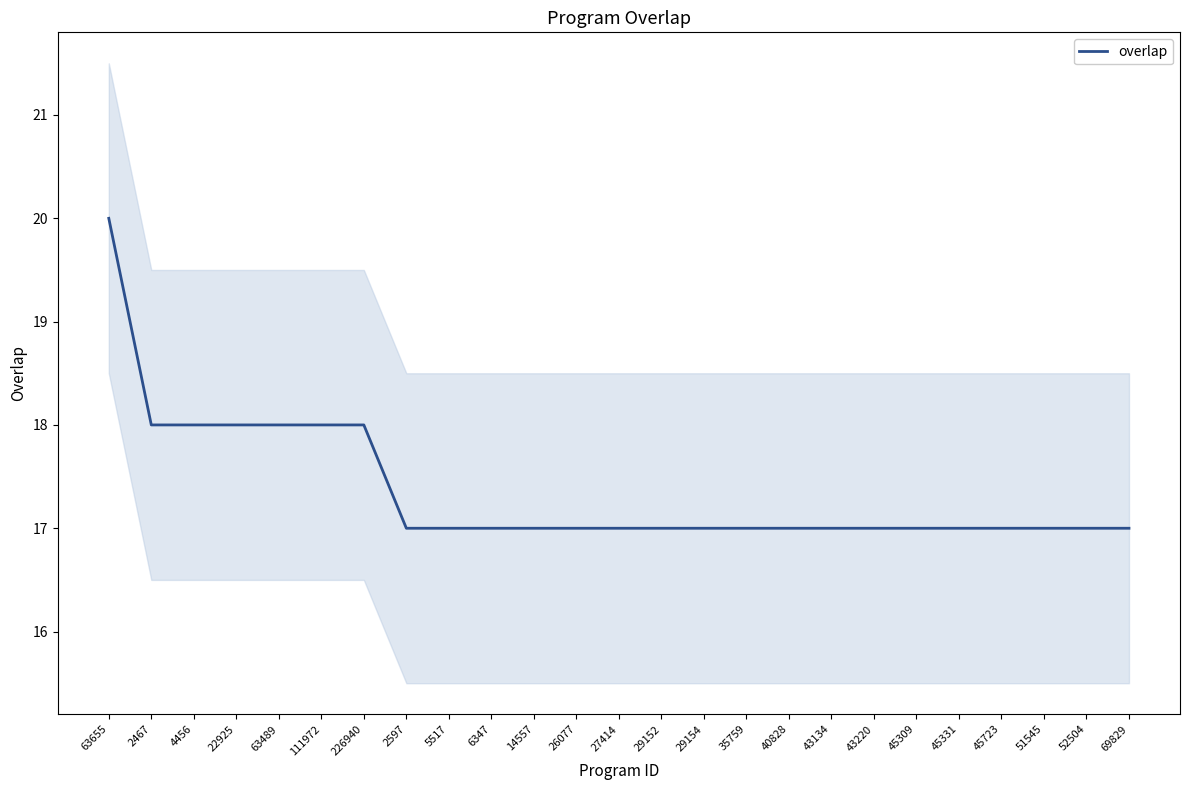

List the labels in order of value, largest first.

63655, 2467, 4456, 22925, 63489, 111972, 226940, 2597, 5517, 6347, 14557, 26077, 27414, 29152, 29154, 35759, 40828, 43134, 43220, 45309, 45331, 45723, 51545, 52504, 69829